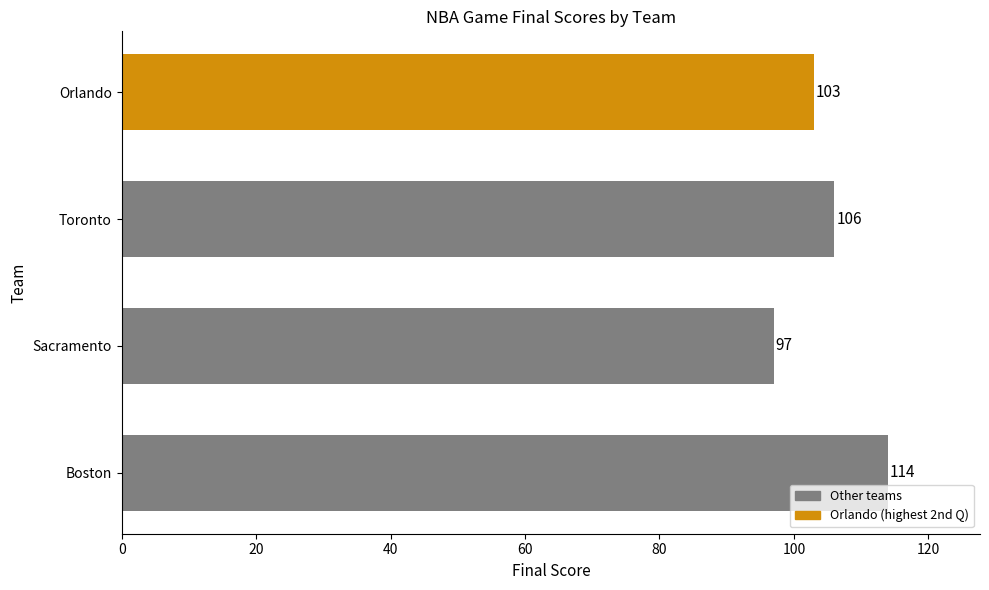

What is the change in value from Boston to Sacramento?

-17